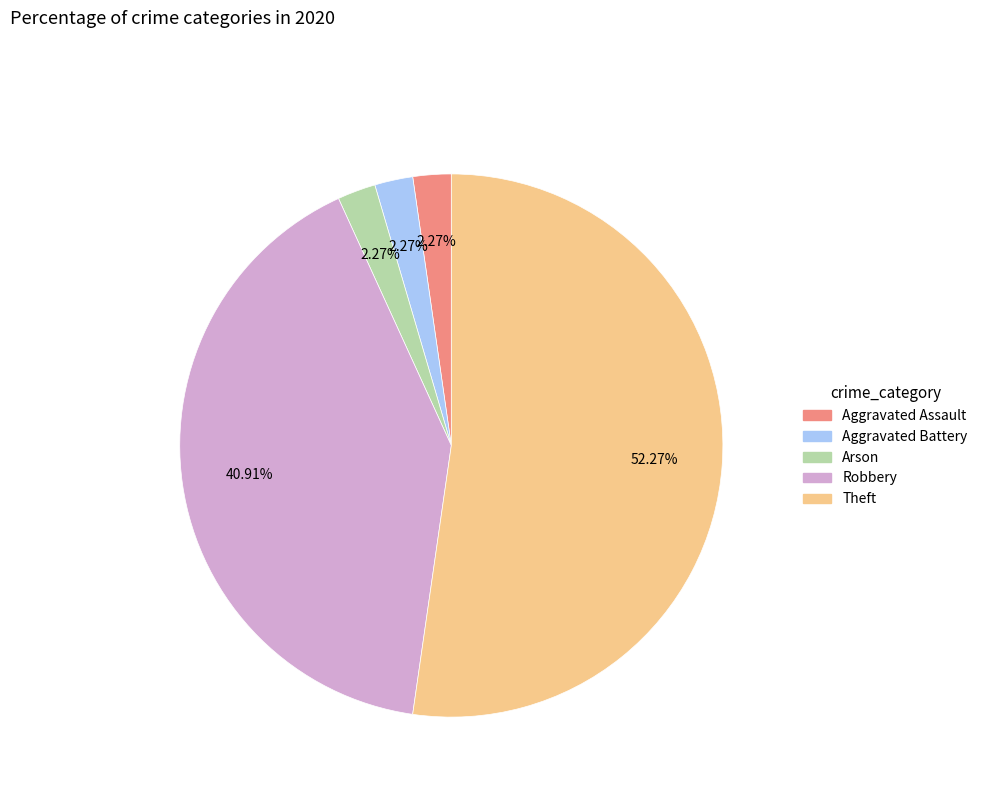

Does Aggravated Assault represent more than half of the total?

No